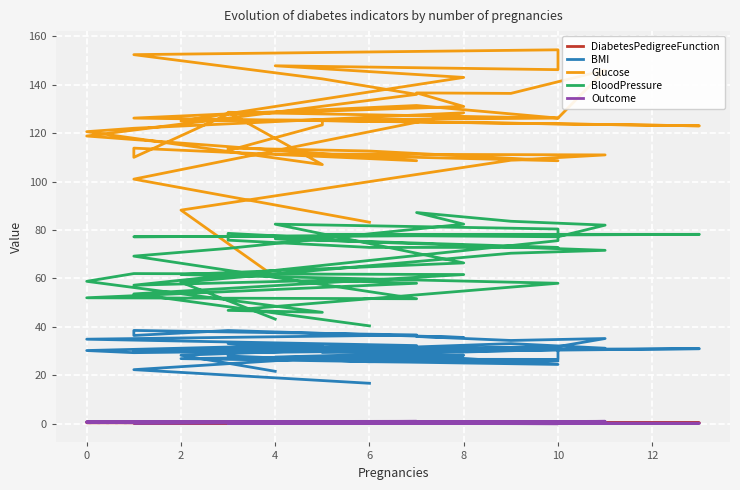

Count the number of categories in the chart.

40